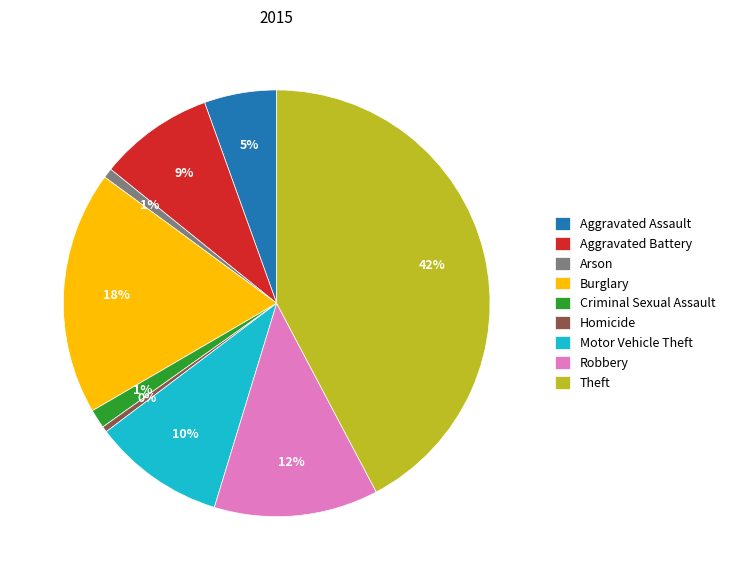

How many segments does this pie chart have?

9